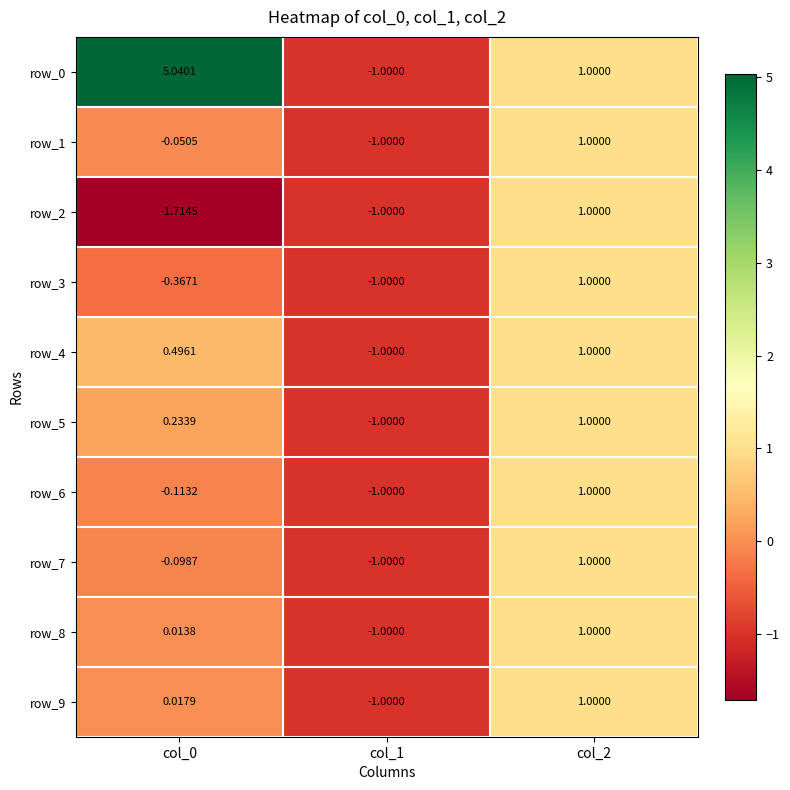

Where is row_2 nearest to the value 0?

col_1